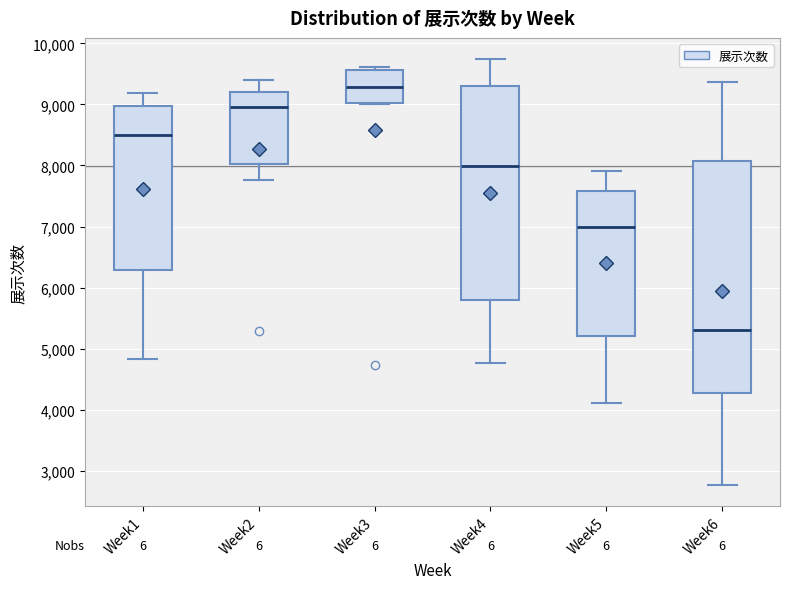

Reading left to right, transcribe this box plot: for each box, give where its median line is, the range the box spans, and where its two whiskers end, as read against the y-axis. The values are not printed on the chart, so give them approximately, as read against the axis.

Week1: median 8500, box 6300 to 9000, whiskers 4800 to 9200
Week2: median 9000, box 8000 to 9200, whiskers 7800 to 9400
Week3: median 9300, box 9000 to 9600, whiskers 9000 to 9600 (just above the box's upper edge)
Week4: median 8000, box 5800 to 9300, whiskers 4800 to 9700
Week5: median 7000, box 5200 to 7600, whiskers 4100 to 7900
Week6: median 5300, box 4300 to 8100, whiskers 2800 to 9400